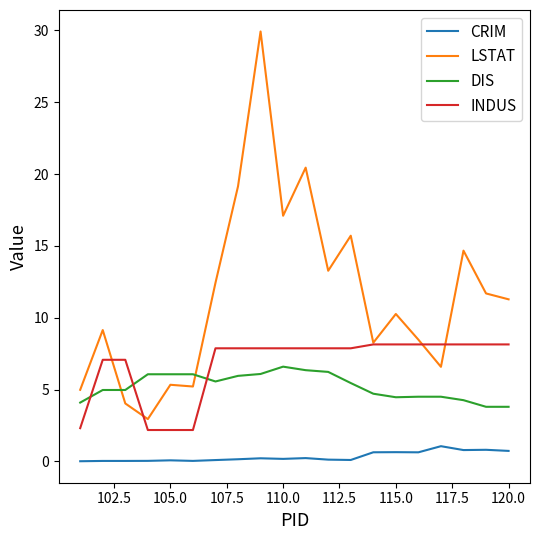

Which series has the largest range (max minus min)?

LSTAT